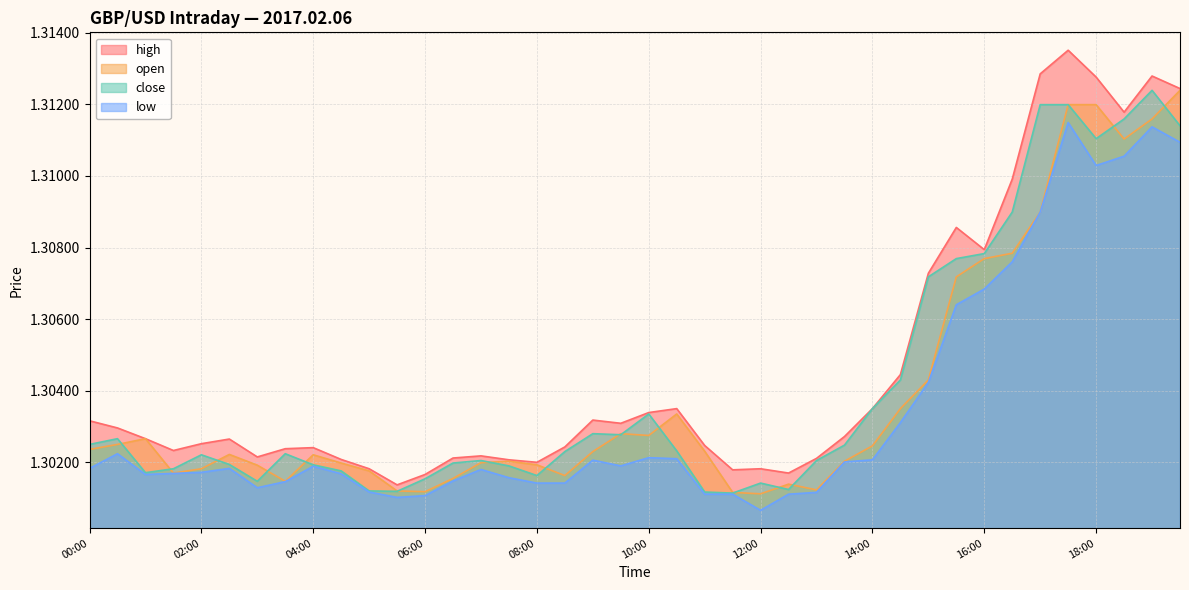

True or false: low and close cross at least once.

False